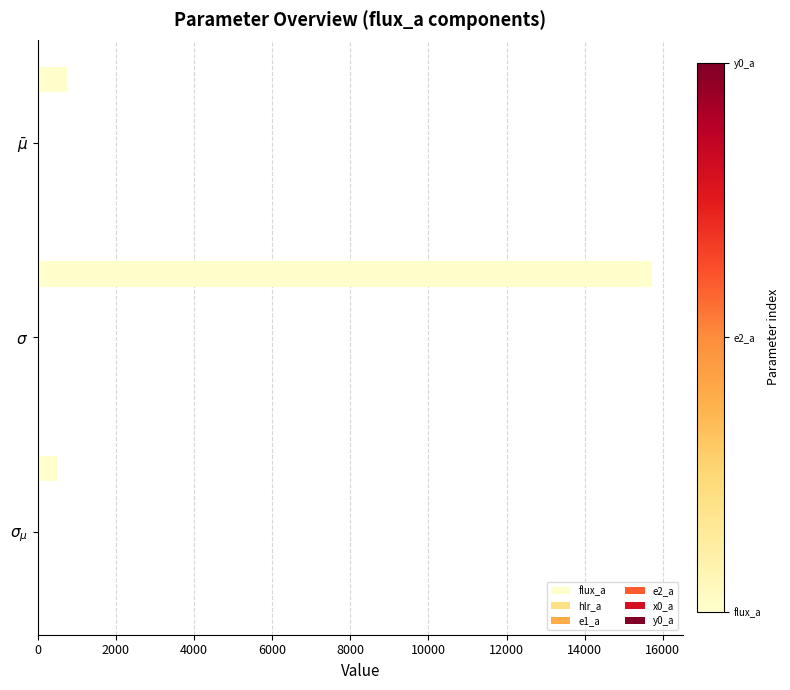

What is the maximum value shown in the chart?

15728.4